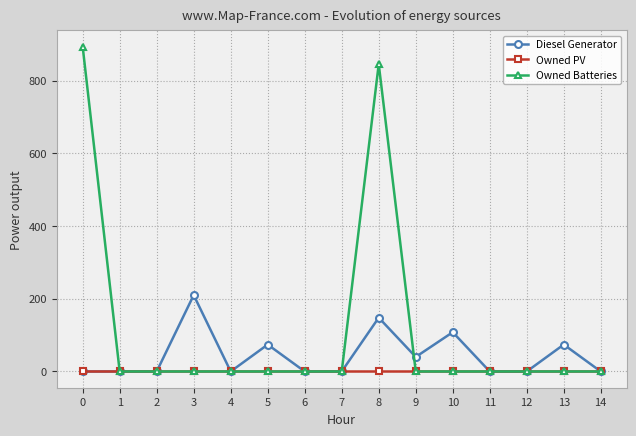

The Owned PV series shows 0.0 at 8. True or false?

True